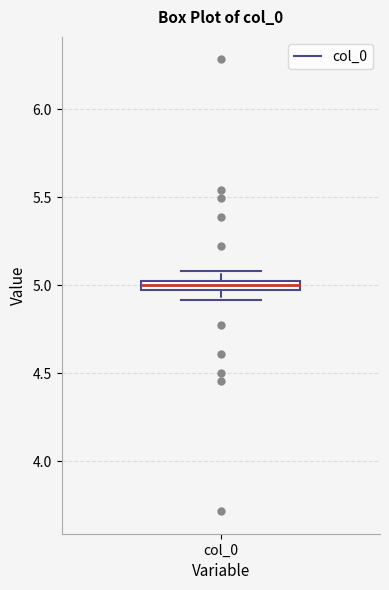

Where does the lower whisker of the box for col_0 end on the y-axis? The values are not printed on the chart, so give them approximately, as read against the axis.

4.90